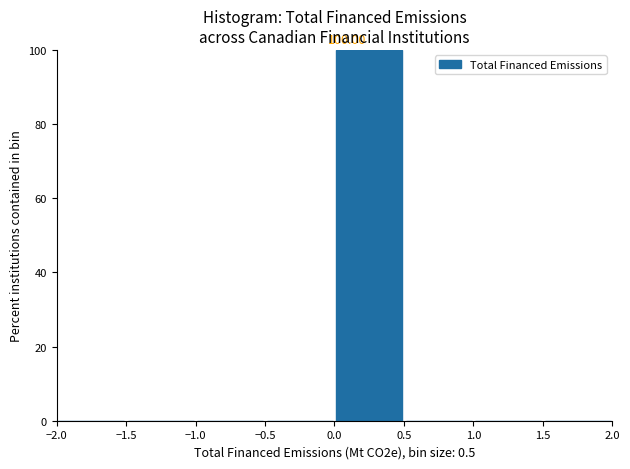

Which range on the x-axis has the tallest bar?

0.0 to 0.5